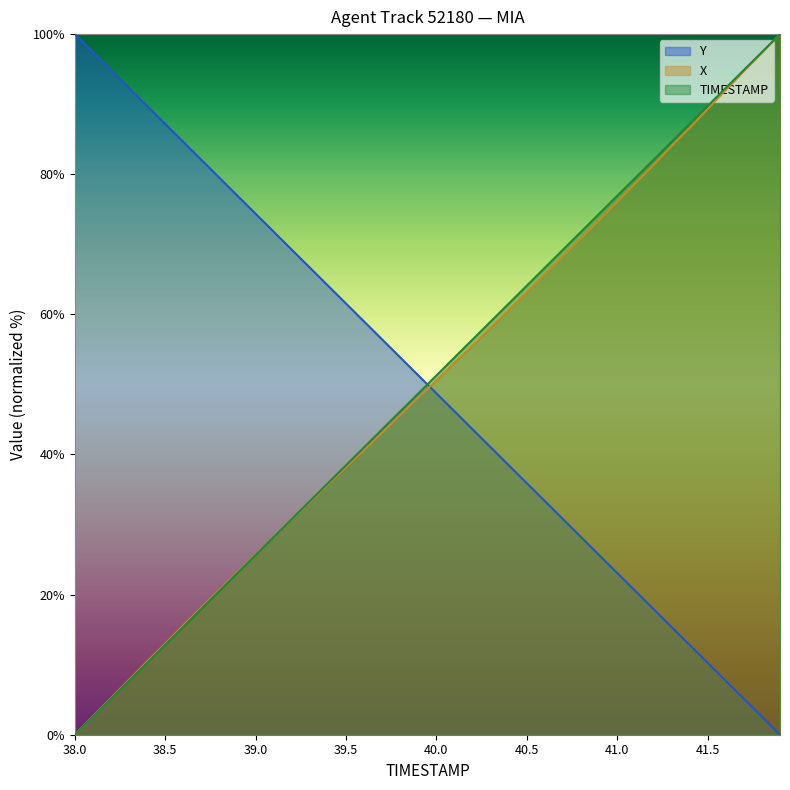

What is the sum of all Y values?

2000.0